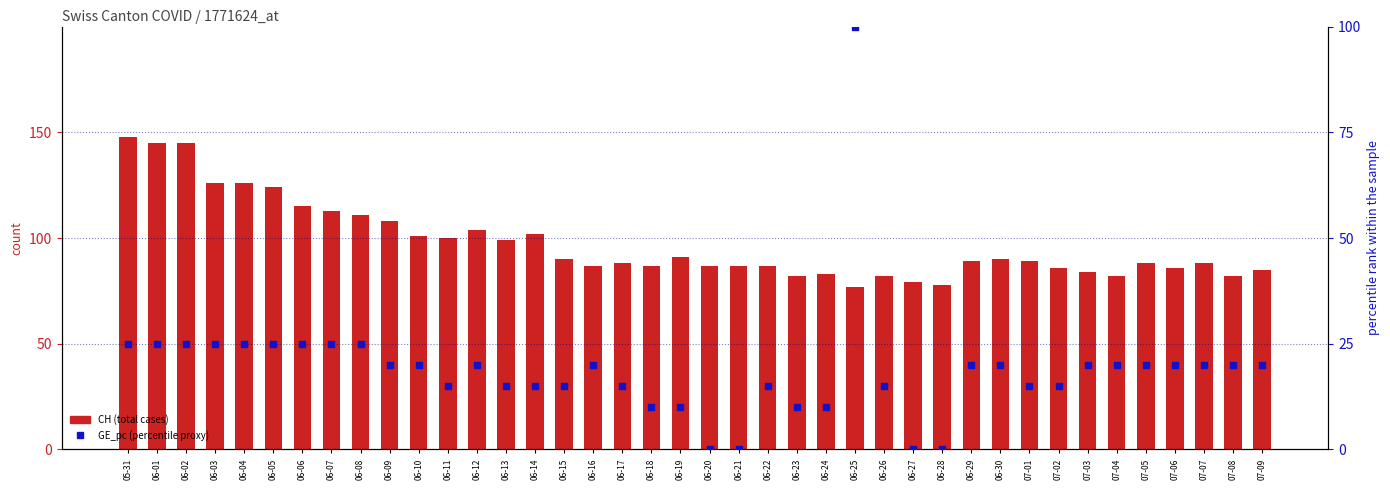

Which series has the largest total across all categories?

CH (total cases)